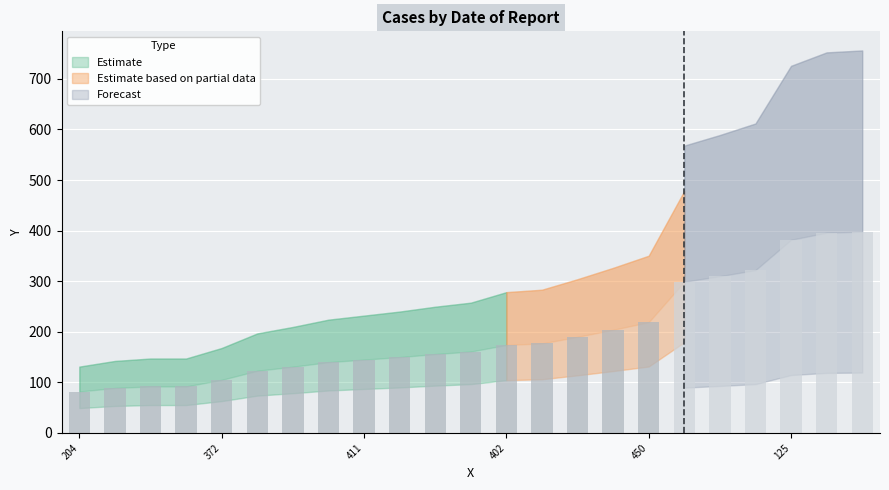

What is the value of the 17th bar from the left?

219